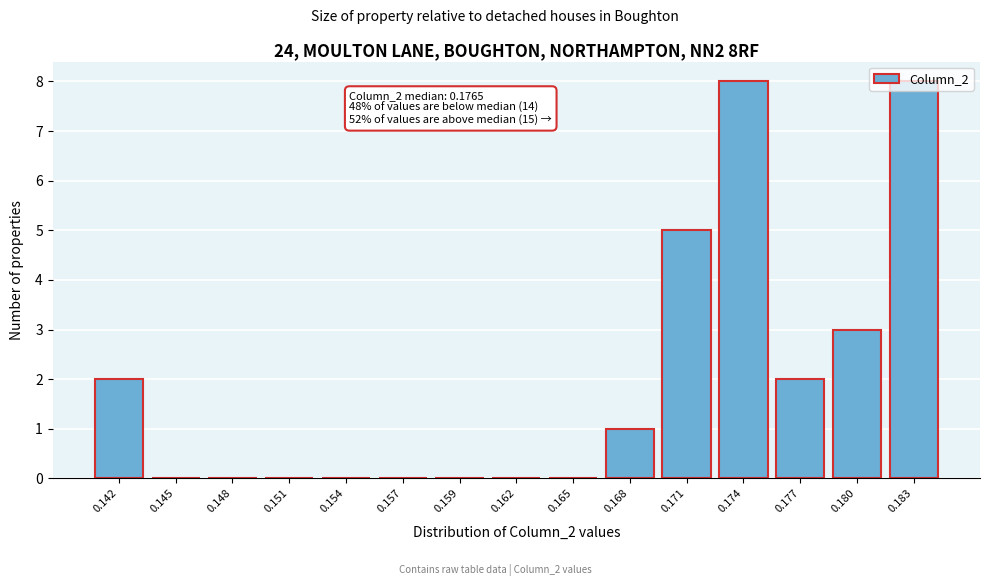

What is the sum of all values?

29